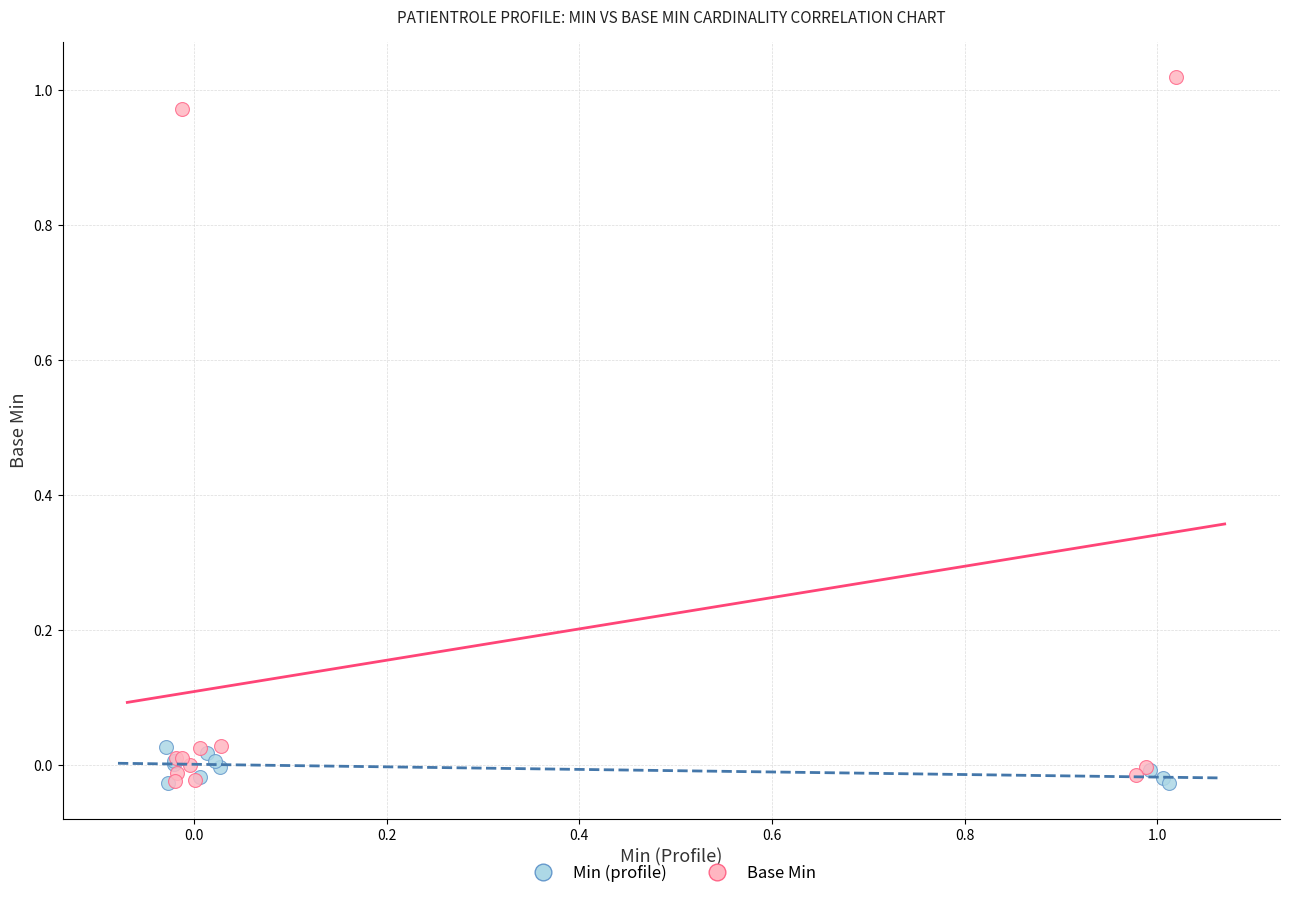

Which series contains the highest Y value?

Base Min